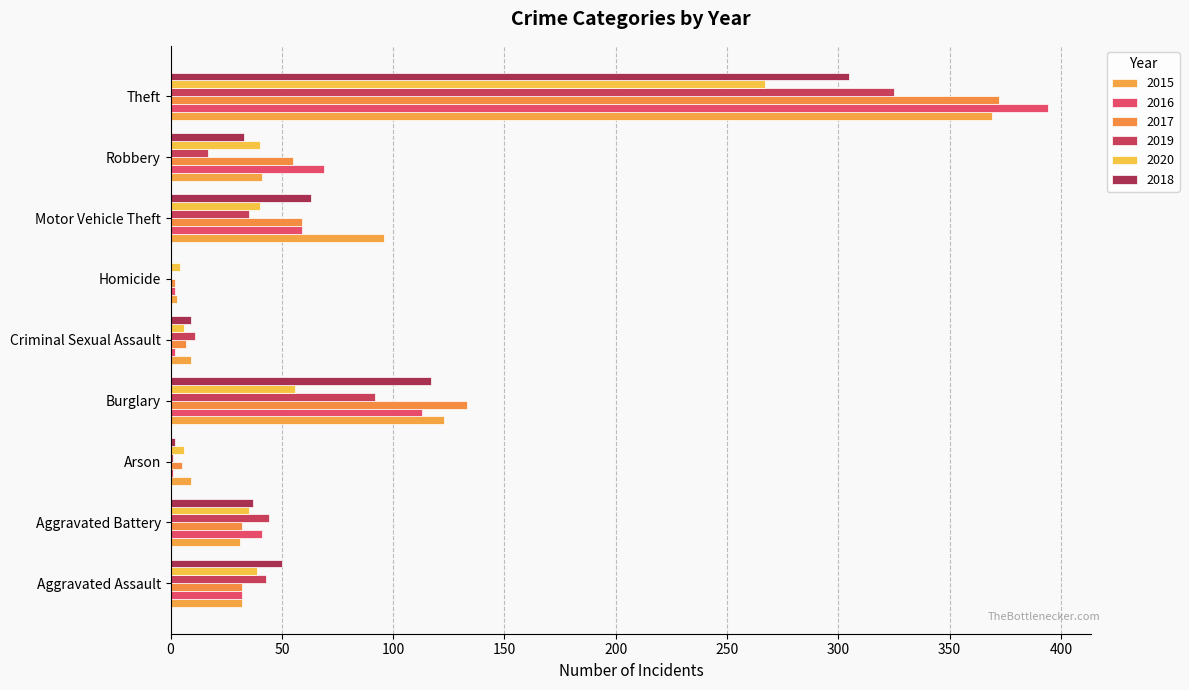

How many data points does each series have?

9